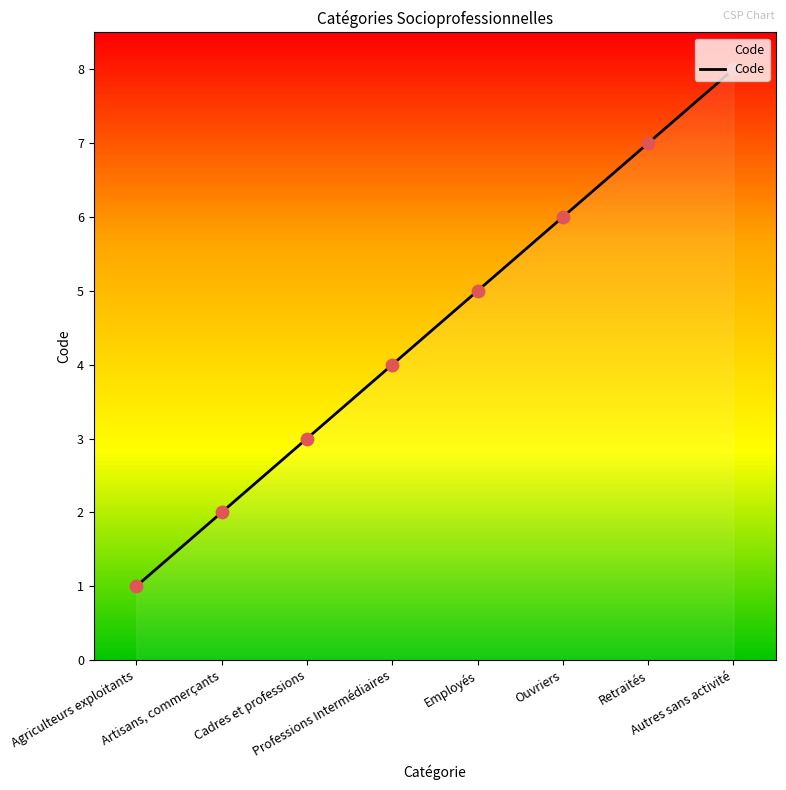

Between Artisans, commerçants and Ouvriers, which is larger?

Ouvriers